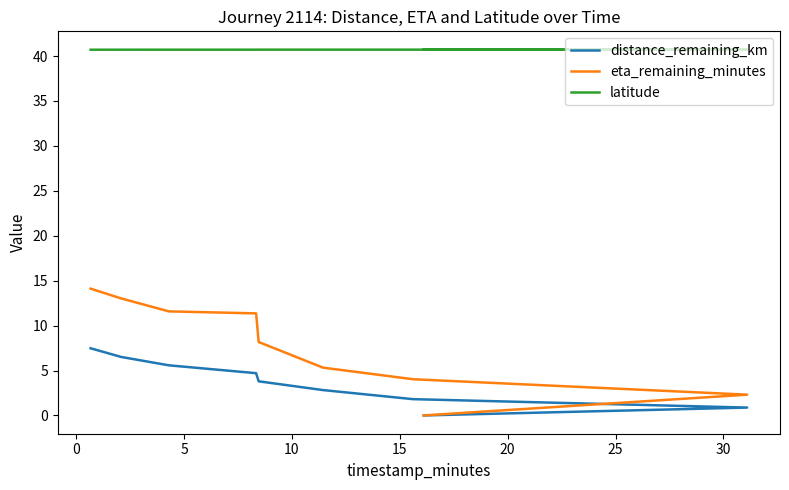

What are all the series names shown in the legend?

distance_remaining_km, eta_remaining_minutes, latitude